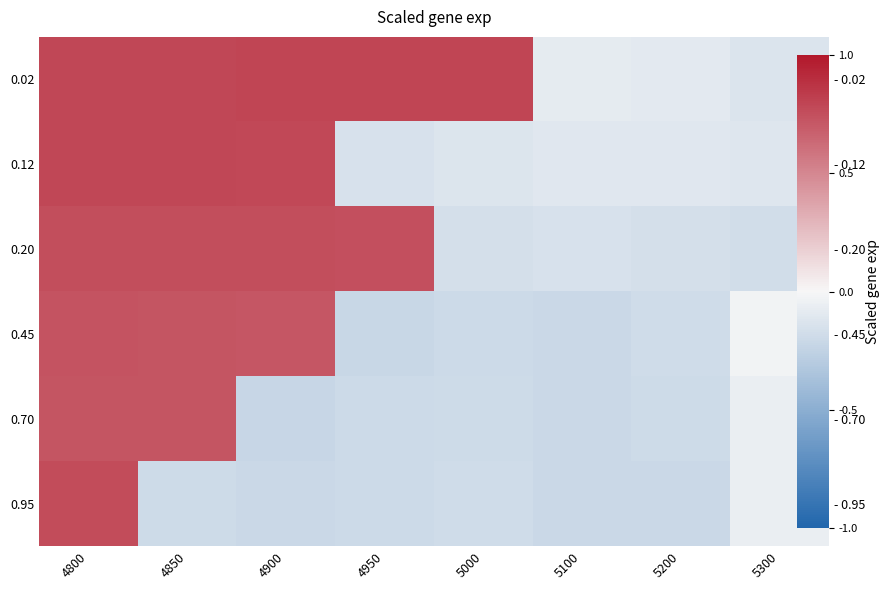

How many data points in 0.20 are above 0?

4